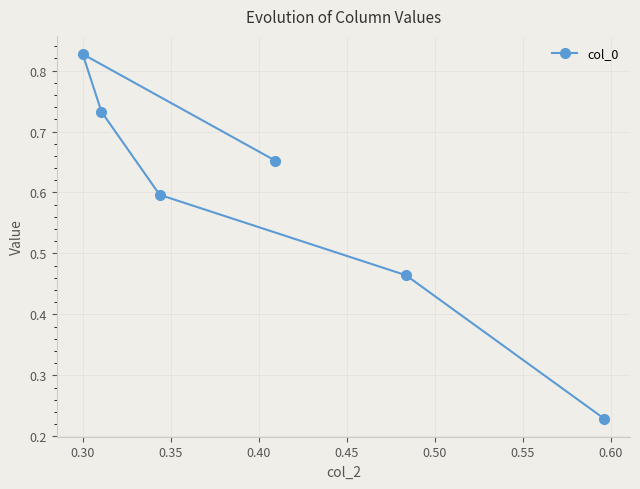

True or false: the data shows 0.2 at 0.50.

False